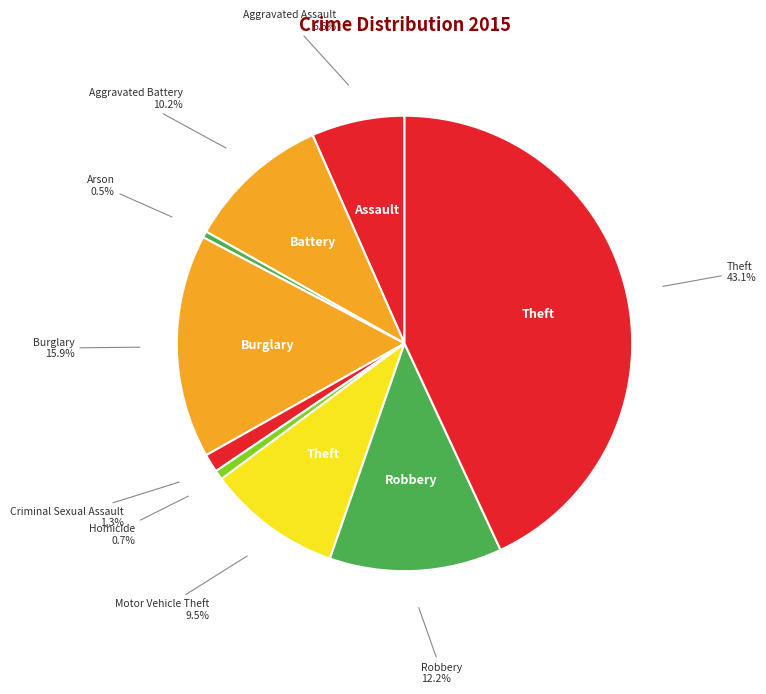

Count the number of slices in the pie.

9